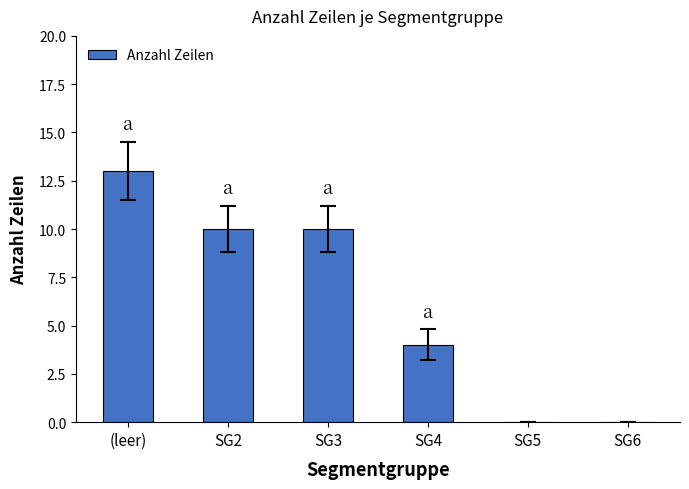

Reading left to right, list all the values displayed in this chart.

13	10	10	4	0	0